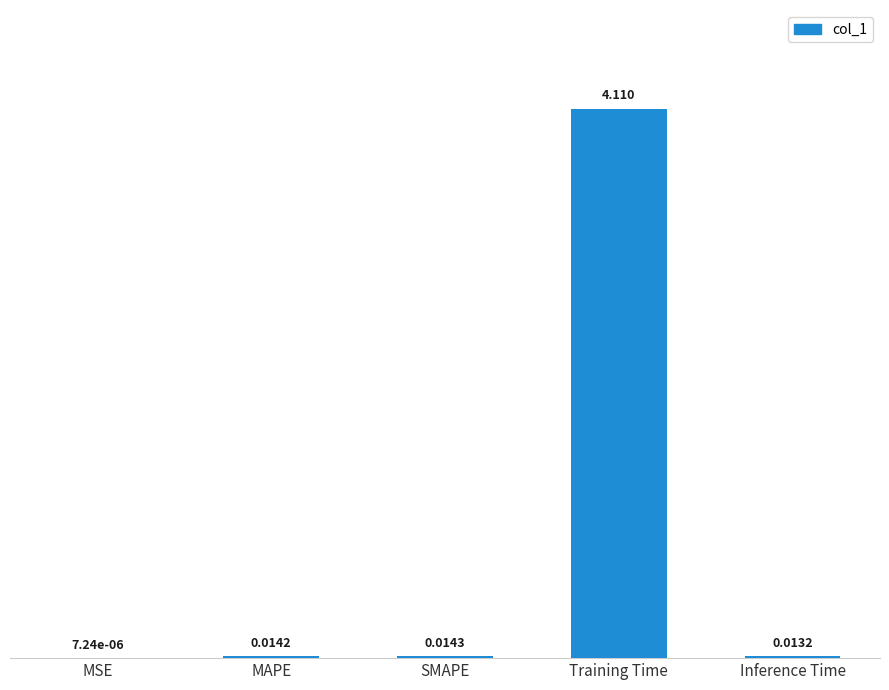

What is the maximum value shown in the chart?

4.1